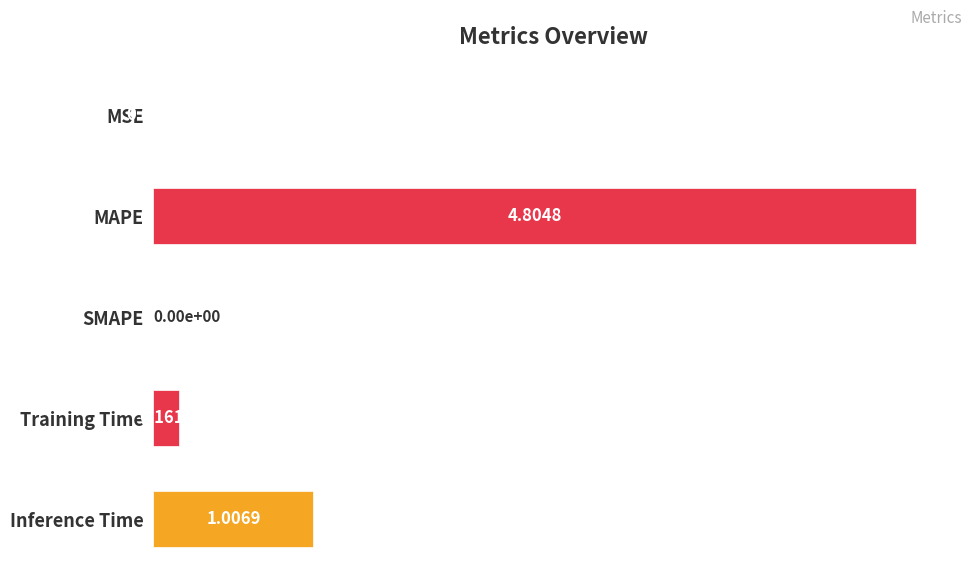

Which category has the highest value across all series?

MAPE